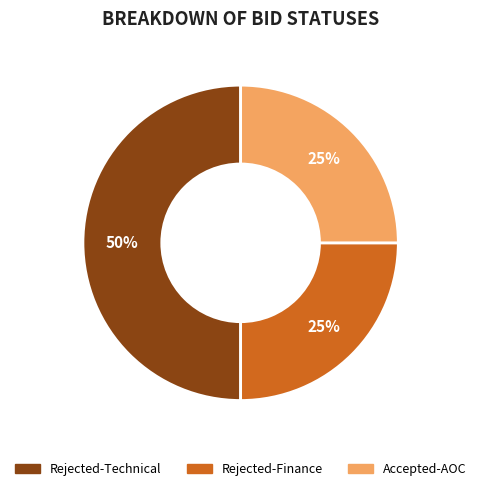

How many slices are in this pie chart?

3